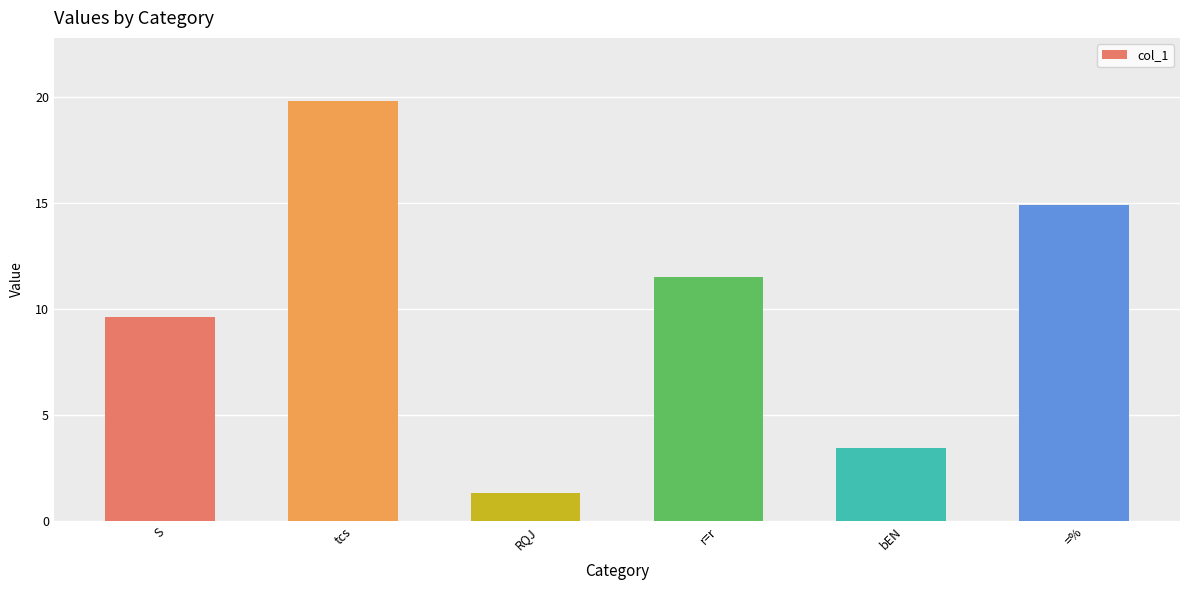

Where is the data nearest to the value 10?

S